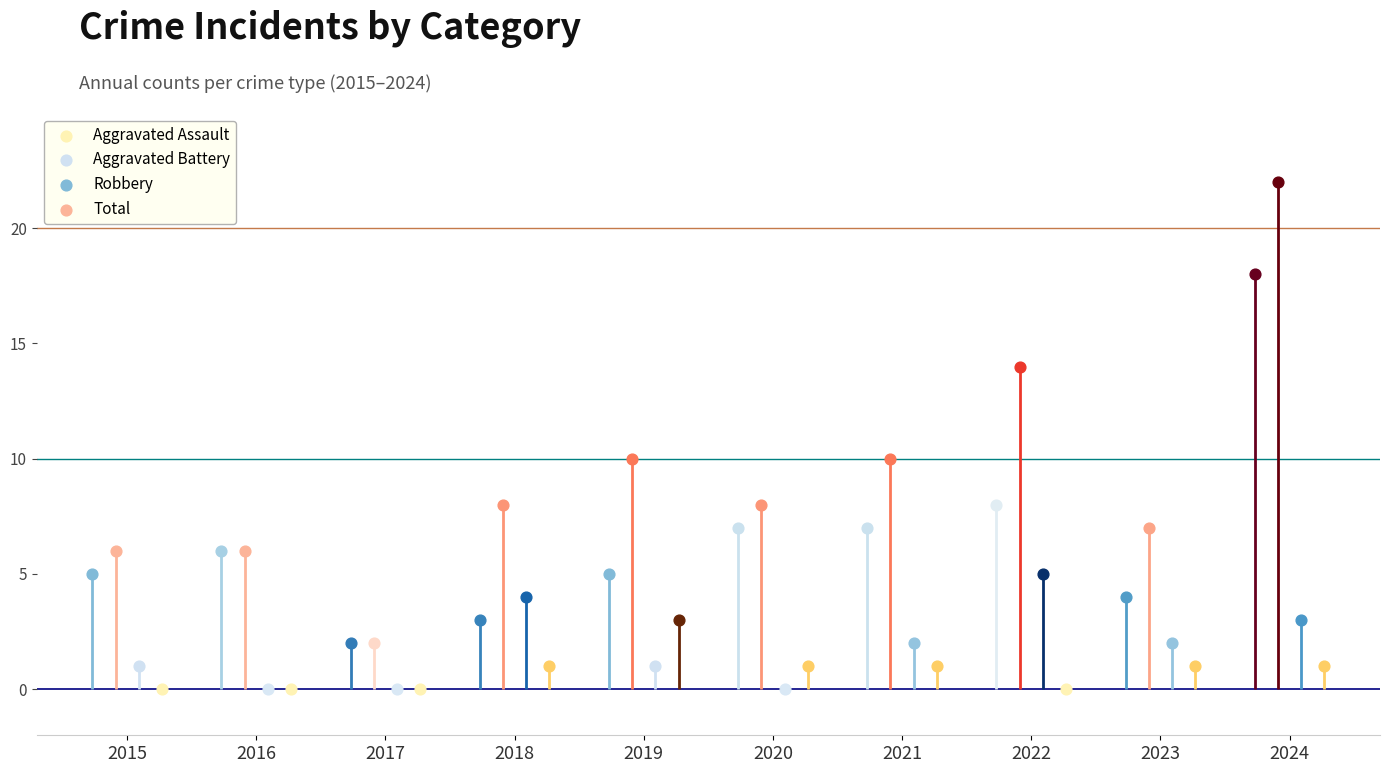

Is the value of Total at 2022 greater than the value of Aggravated Battery at 2018?

Yes